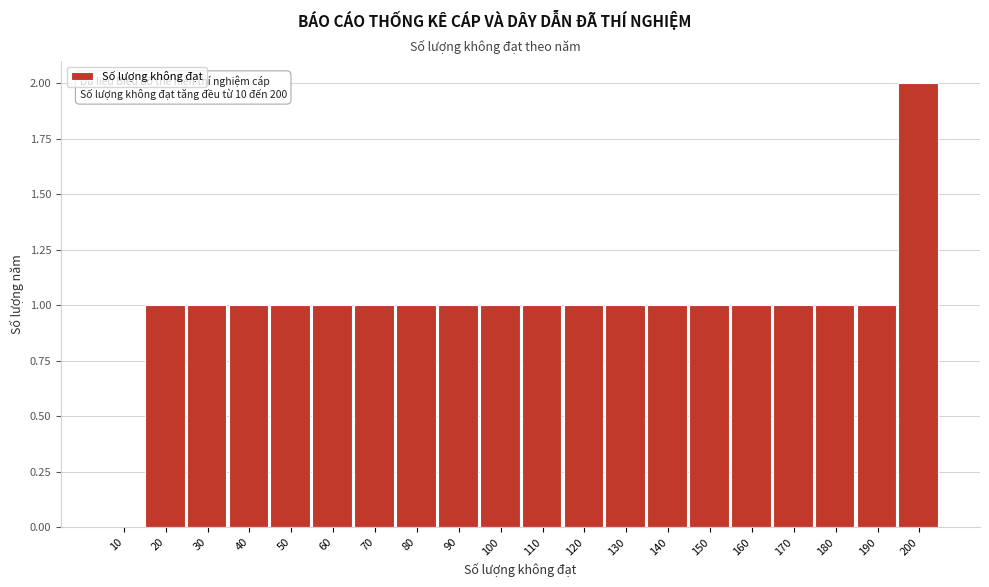

Reading left to right, what are all the values shown in this chart?

10=0	20=1	30=1	40=1	50=1	60=1	70=1	80=1	90=1	100=1	110=1	120=1	130=1	140=1	150=1	160=1	170=1	180=1	190=1	200=2